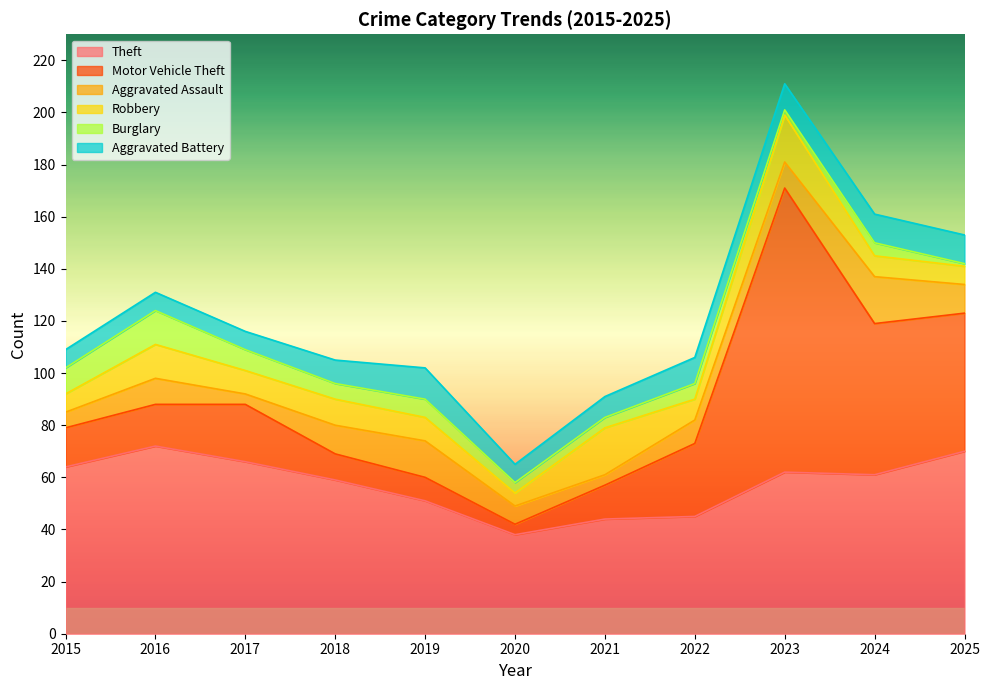

Rank the series at 2020 from lowest to highest value.

Motor Vehicle Theft, Burglary, Robbery, Aggravated Assault, Aggravated Battery, Theft